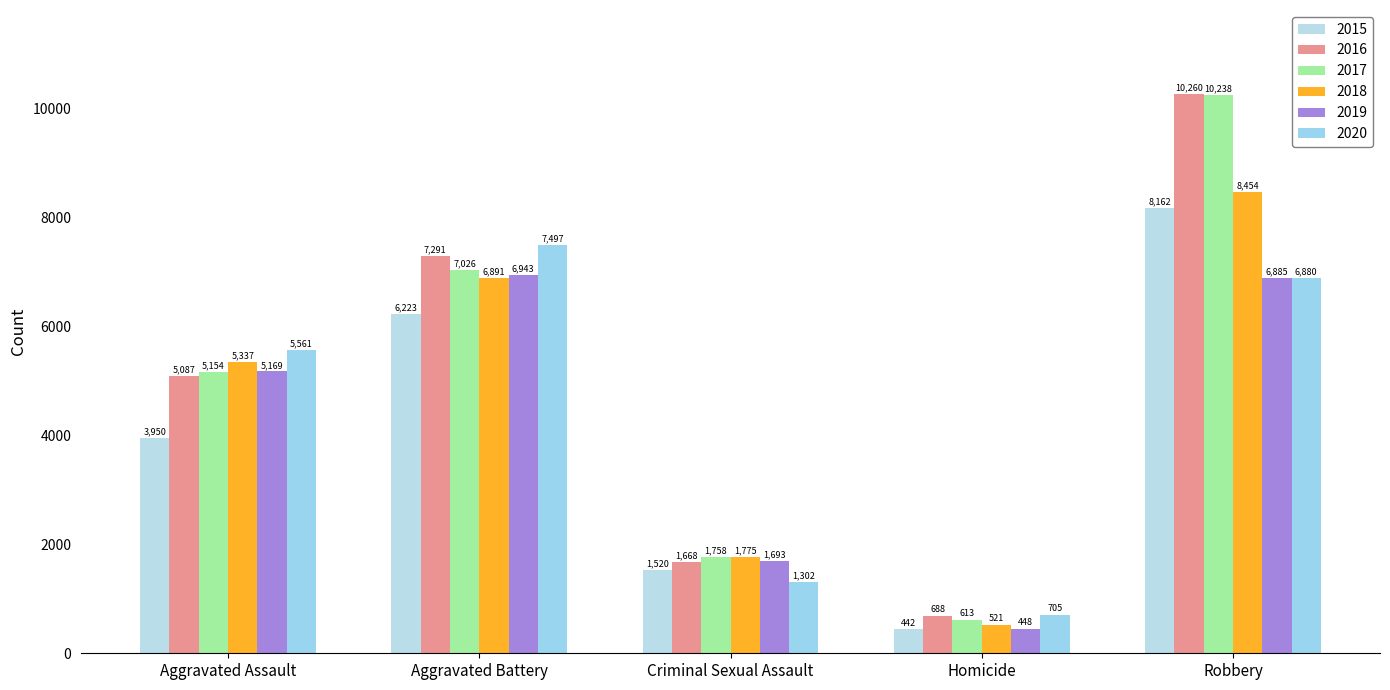

At which category does the chart reach its minimum across all series?

Homicide